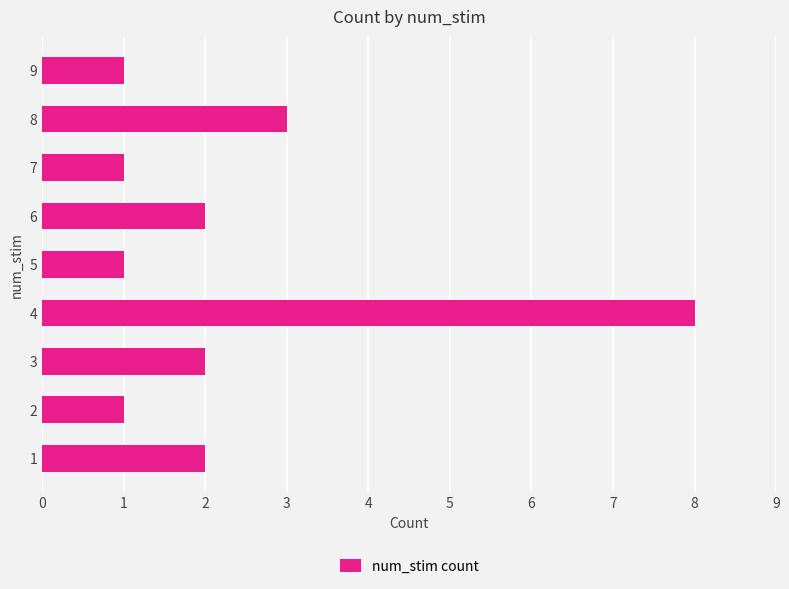

True or false: the data shows 1 at 6.

False